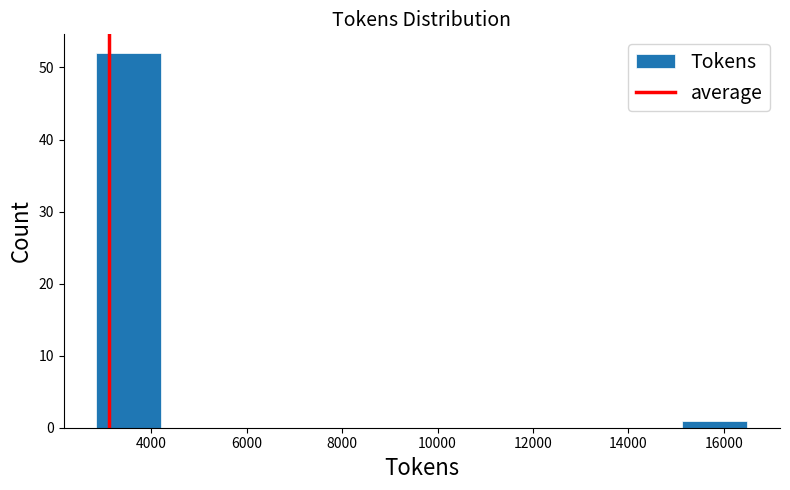

Reading left to right, transcribe this chart: for each bar, give the range it covers on the x-axis and its height. Neither the bar edges nor the heights are printed on the chart, so give them approximately, as read against the axes.

2800 to 4200: 52
4200 to 5600: 0
5600 to 7000: 0
7000 to 8400: 0
8400 to 9600: 0
9600 to 11000: 0
11000 to 12400: 0
12400 to 13800: 0
13800 to 15200: 0
15200 to 16400: 1